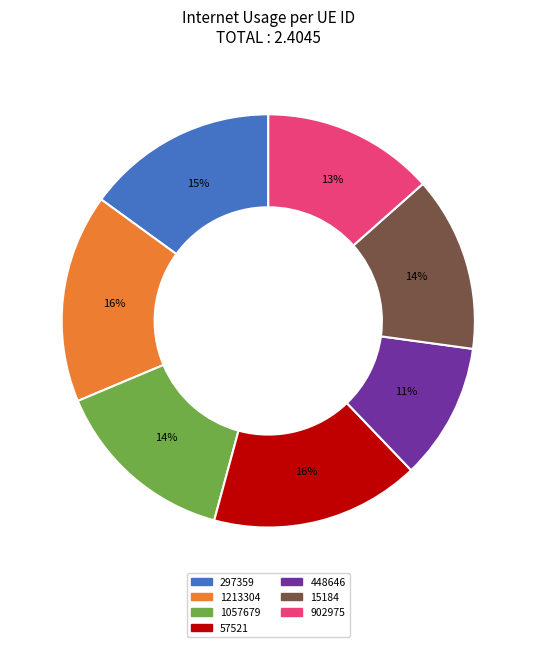

Which slice is the smallest?

448646